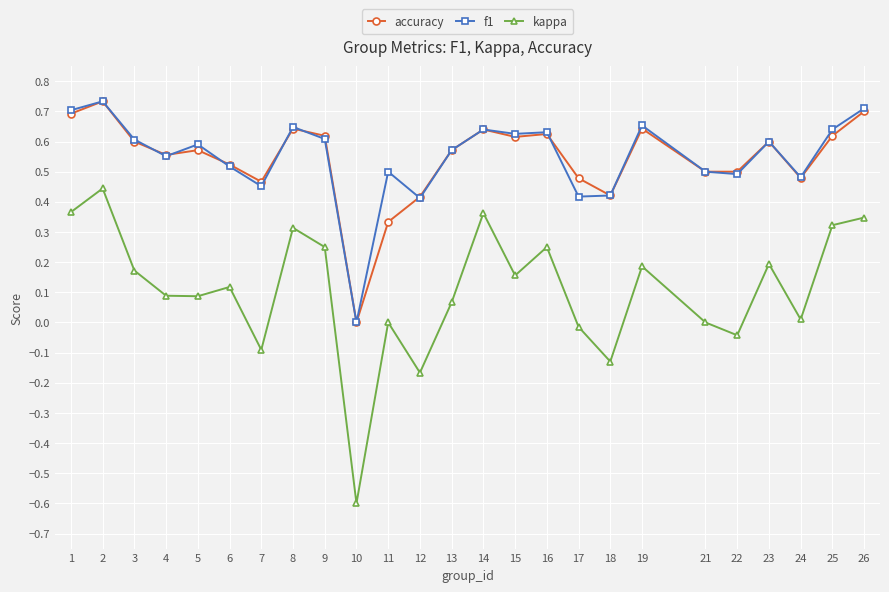

True or false: kappa and accuracy intersect in this chart.

False